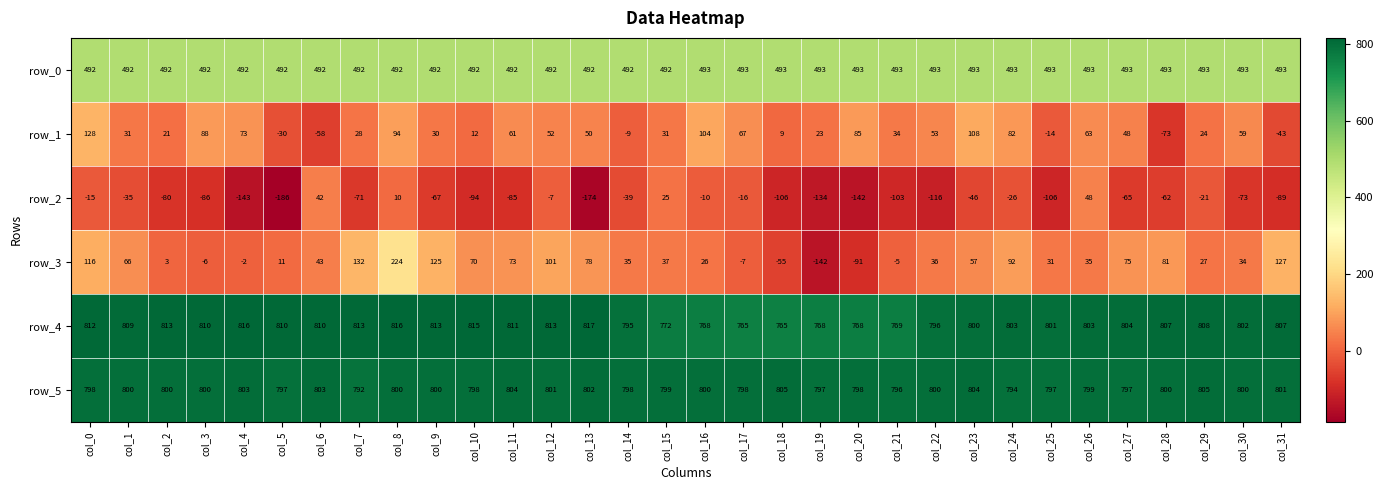

What is the sum of all row_2 values?

-2072